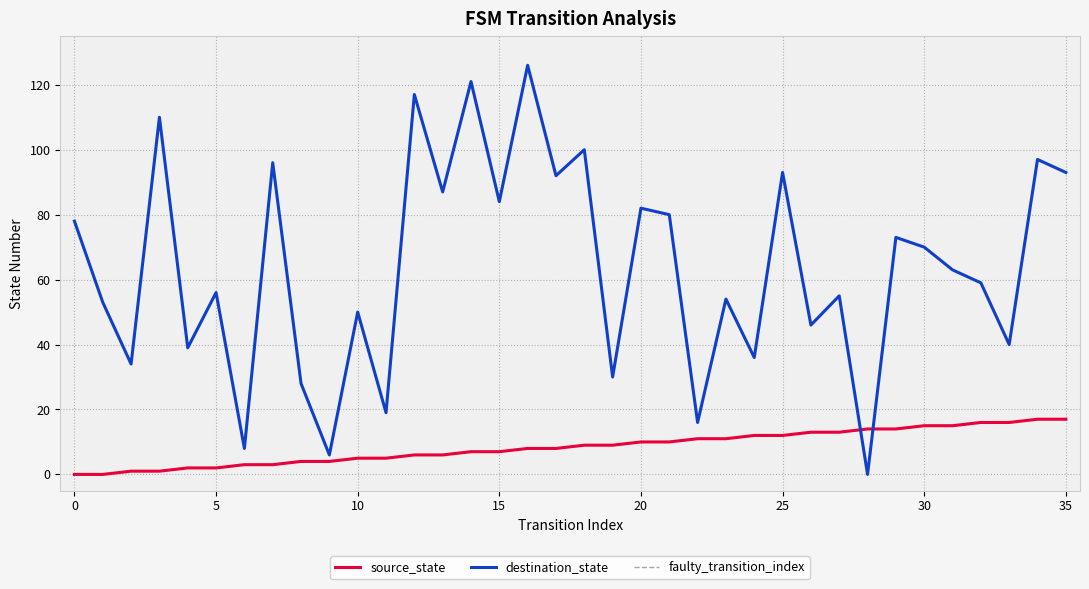

At which label does source_state first exceed 9?

20